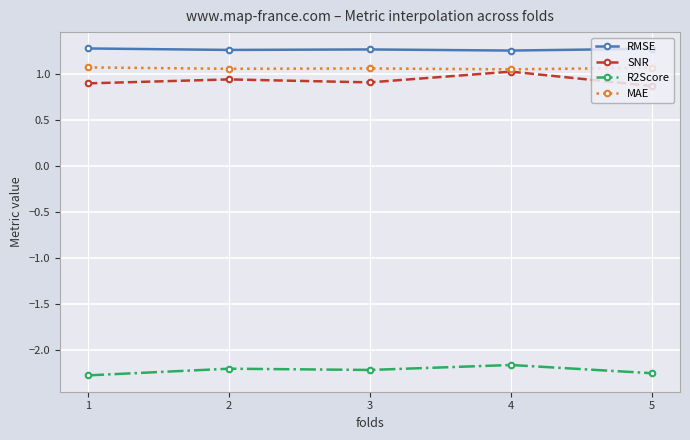

What is the difference between the maximum and minimum values in the R2Score series?

0.1